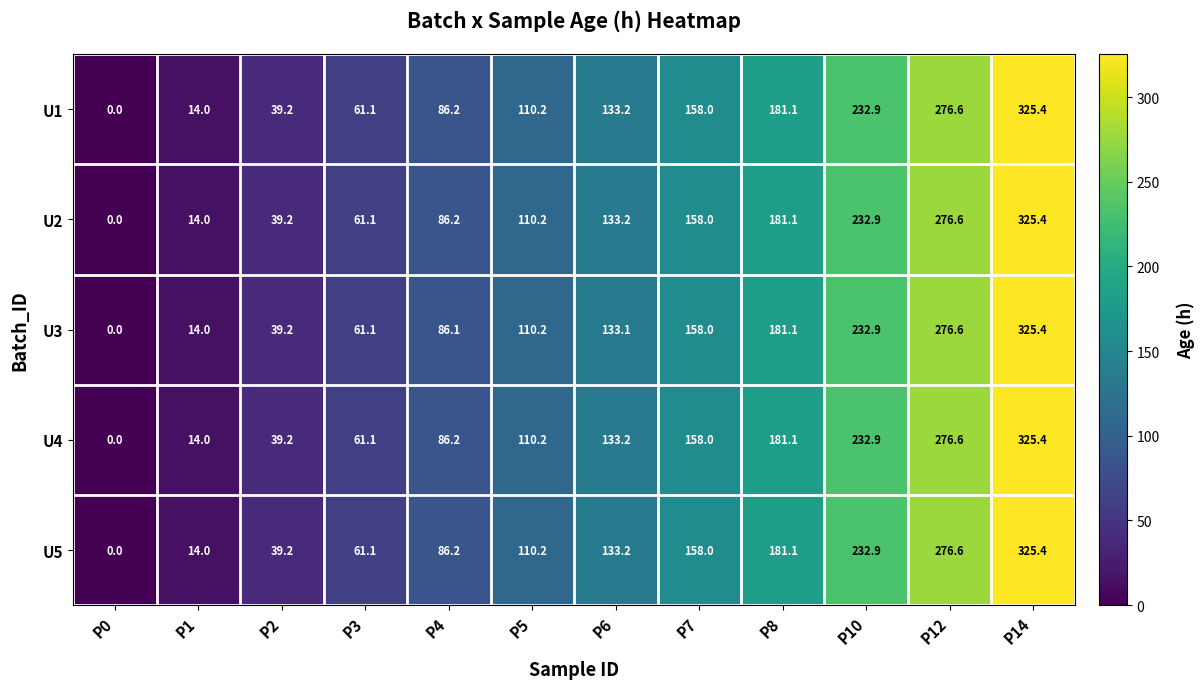

Is the value of U5 at P2 greater than the value of U3 at P3?

No